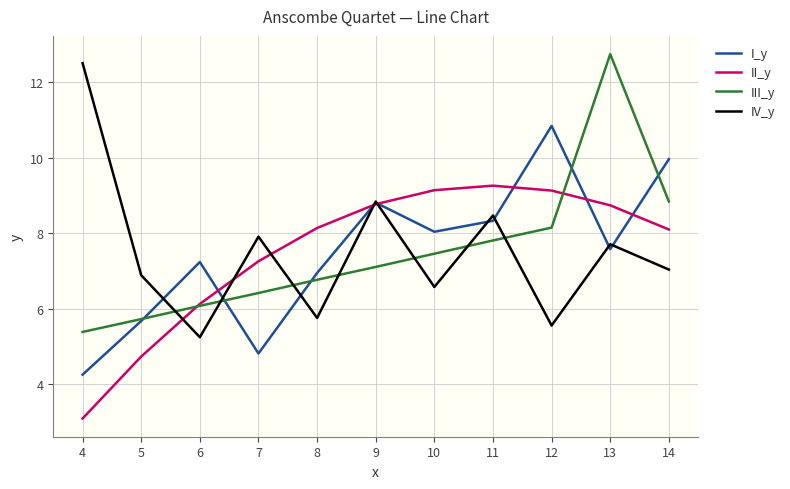

Is it true that III_y equals 8.8 at 14?

True